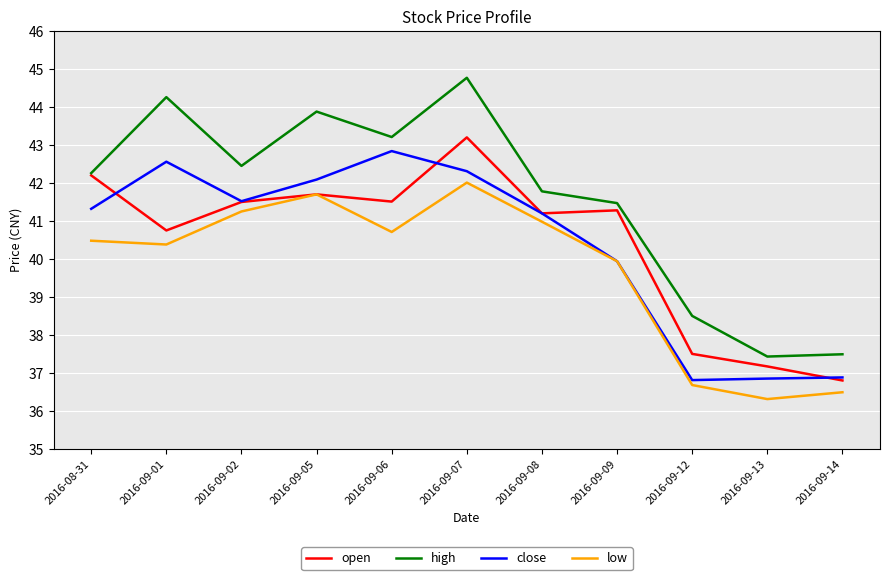

What are all the series names shown in the legend?

open, high, close, low